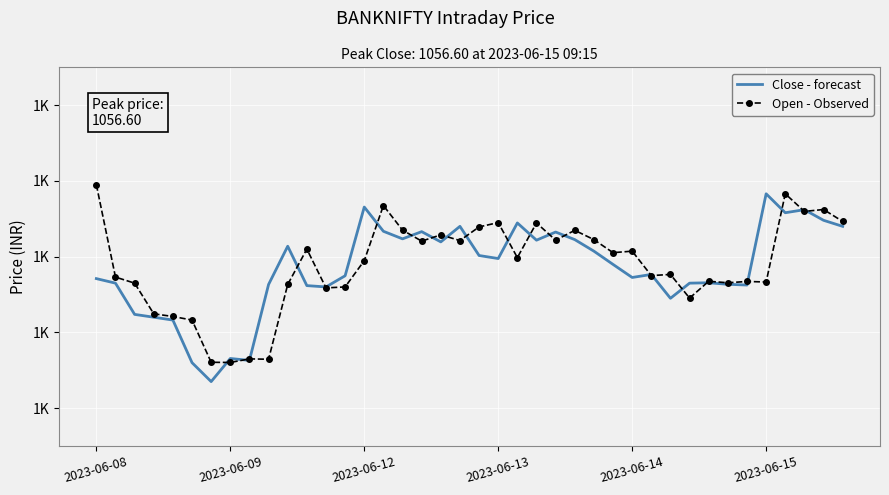

At which category does Open - Observed reach its first local valley?

2023-06-09